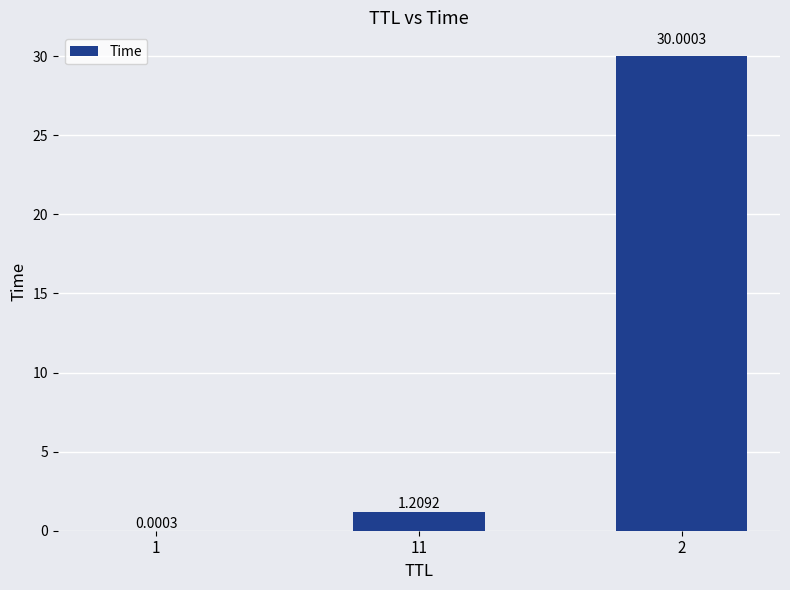

How many data points are above 1?

2